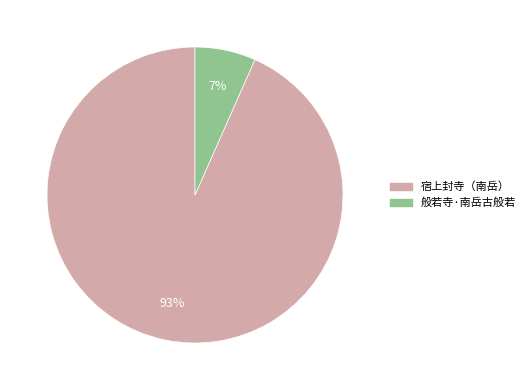

To the nearest percent, what percentage of the pie is 般若寺·南岳古般若?

7%